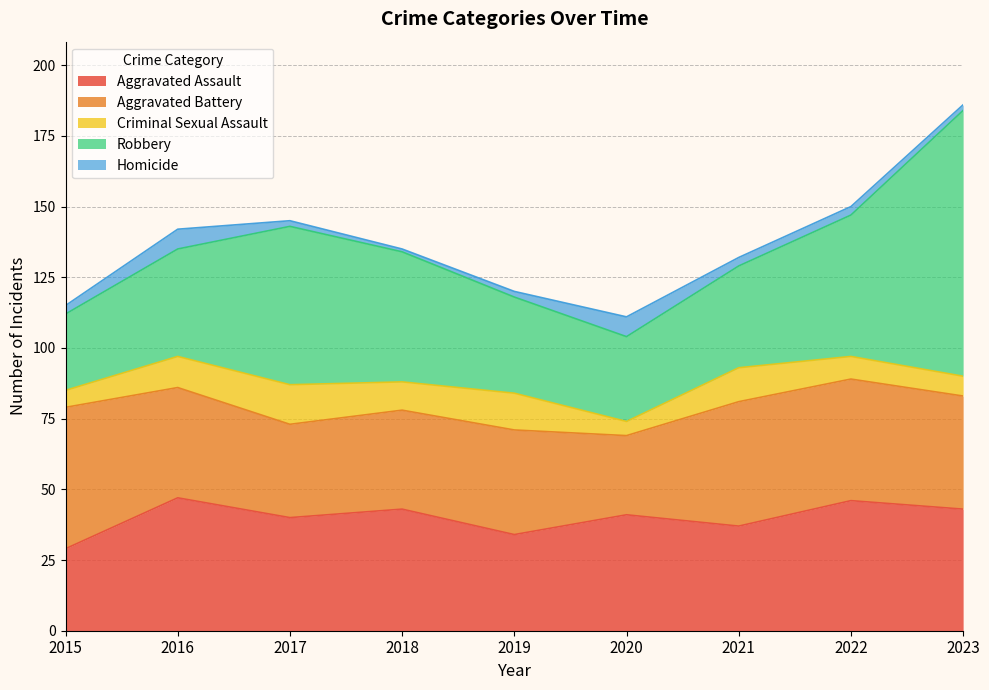

Which series changed the most between 2019 and 2021?

Aggravated Battery